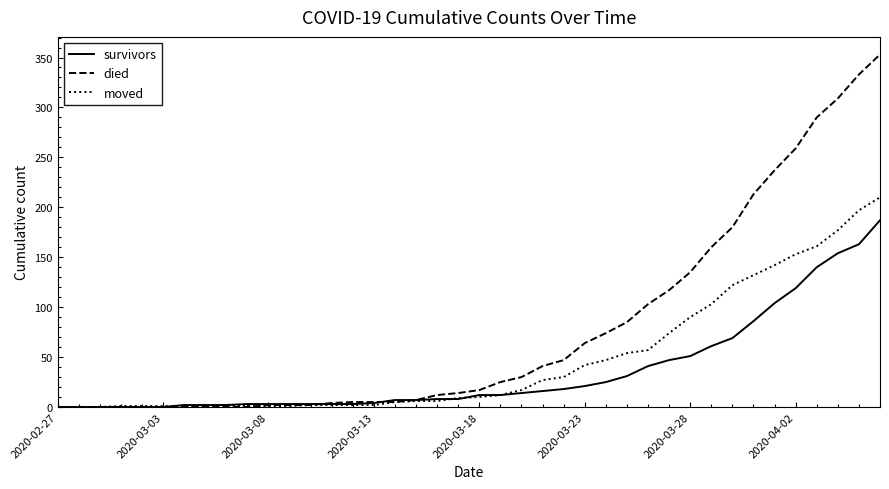

Which series has the largest range (max minus min)?

died